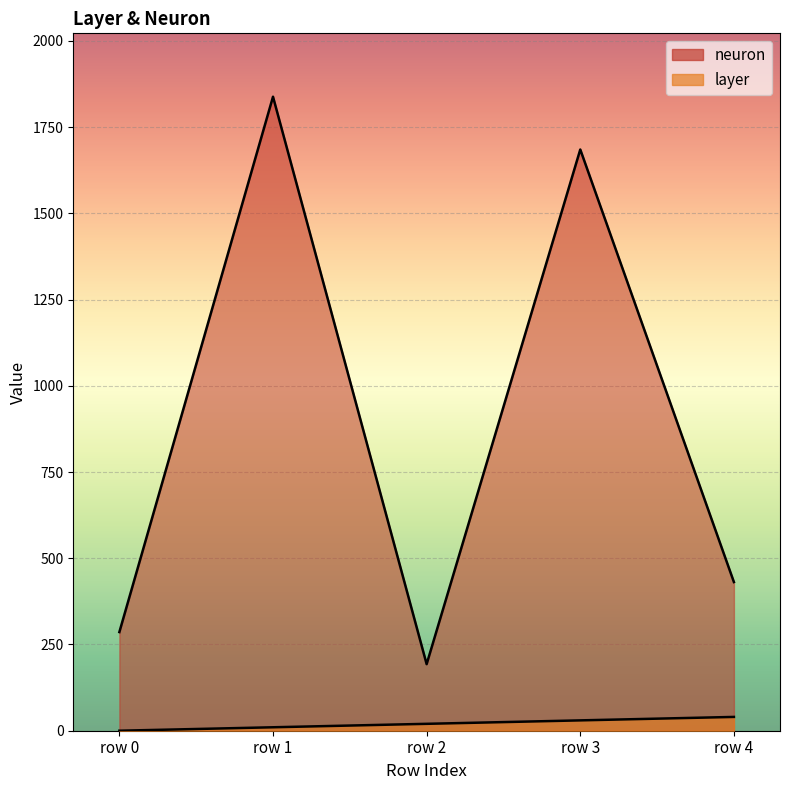

What is the value of the neuron point at the 5th from the left?

431